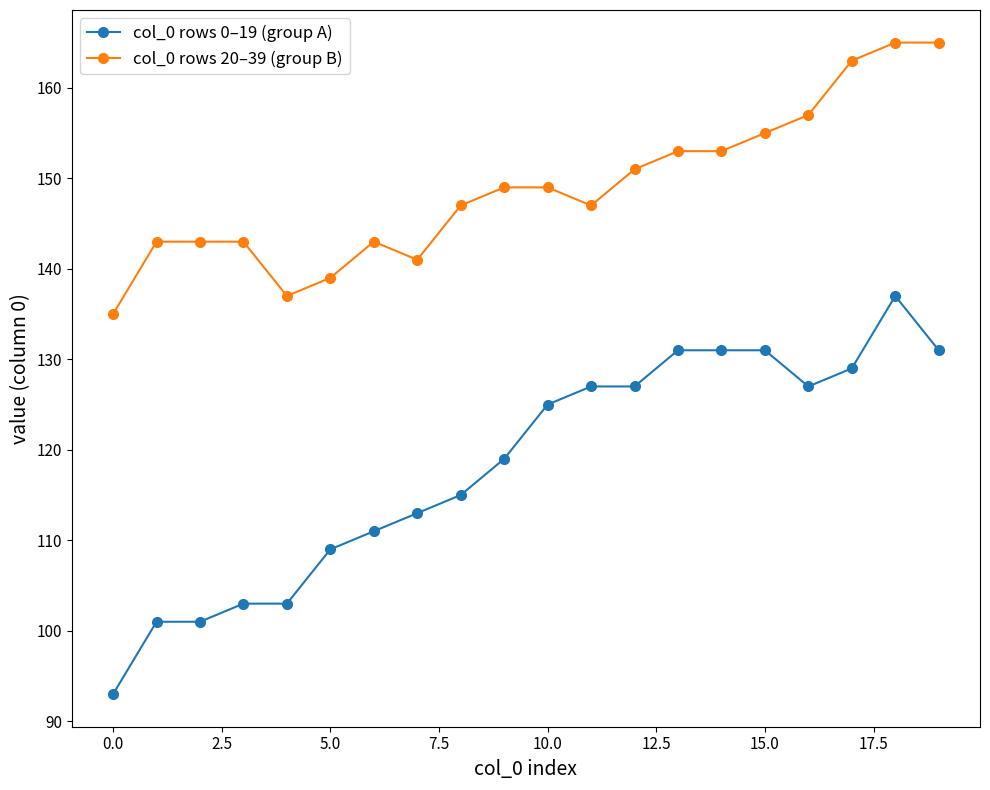

Which series has the widest spread of values?

col_0 rows 0–19 (group A)